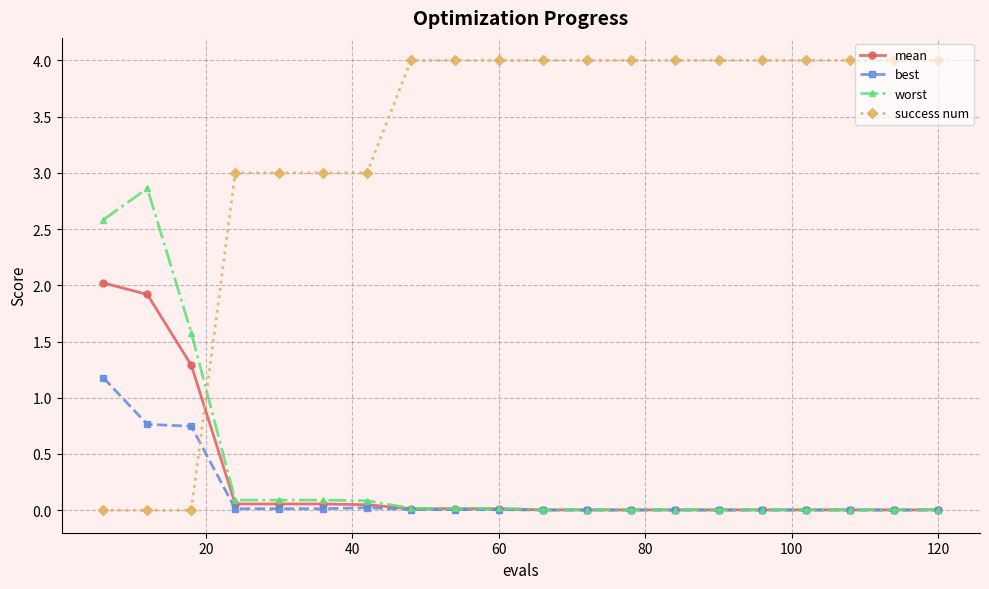

Which series has the largest total across all categories?

success num